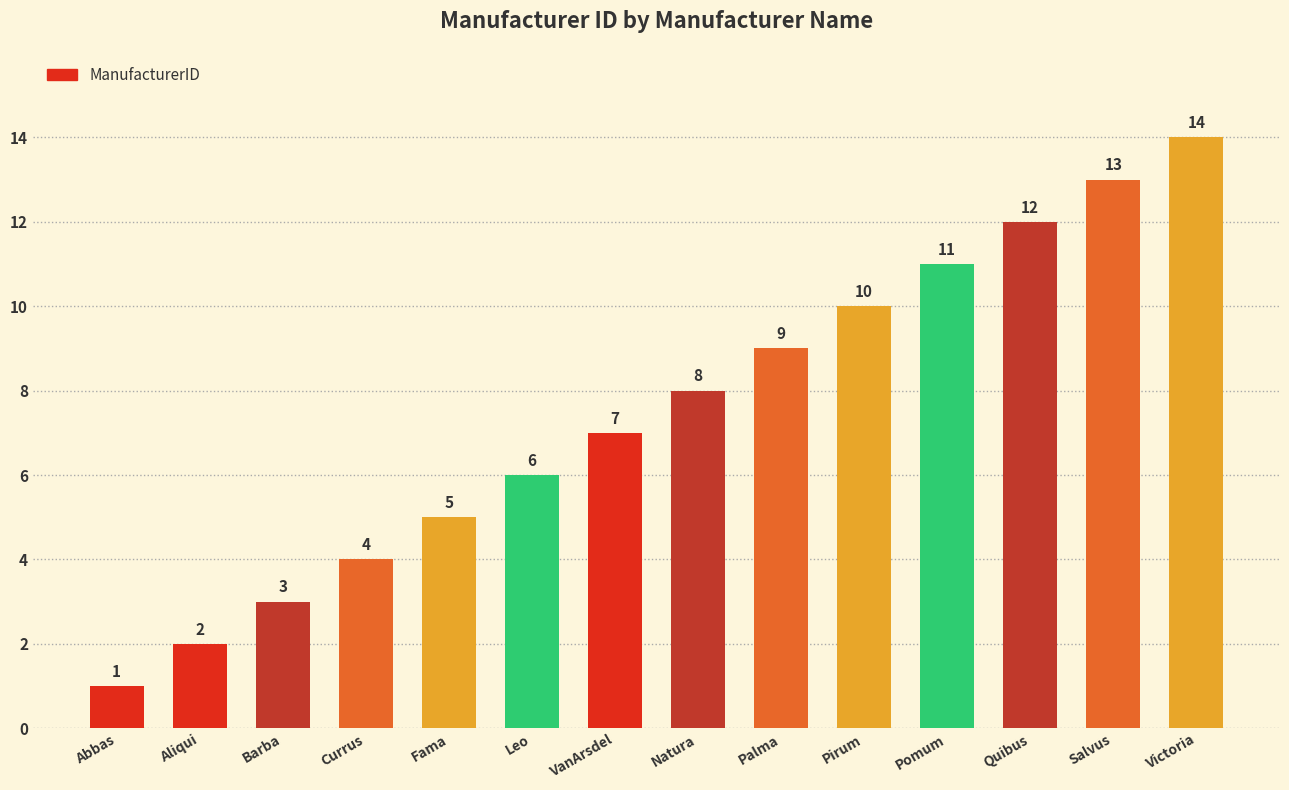

Where is the data nearest to the value 7?

VanArsdel